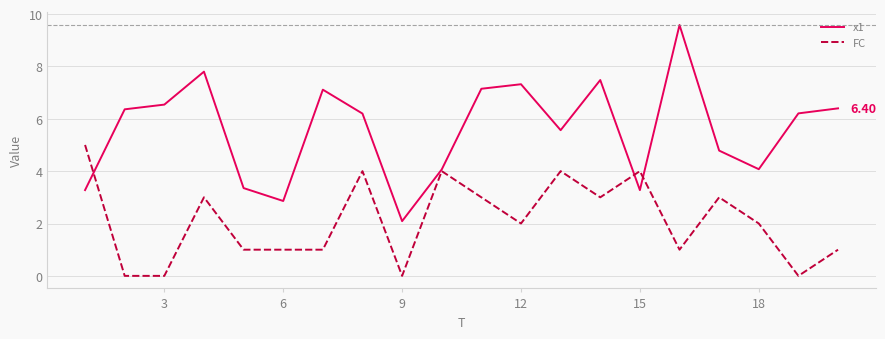

List the series in order of their peak value, lowest first.

FC, x1